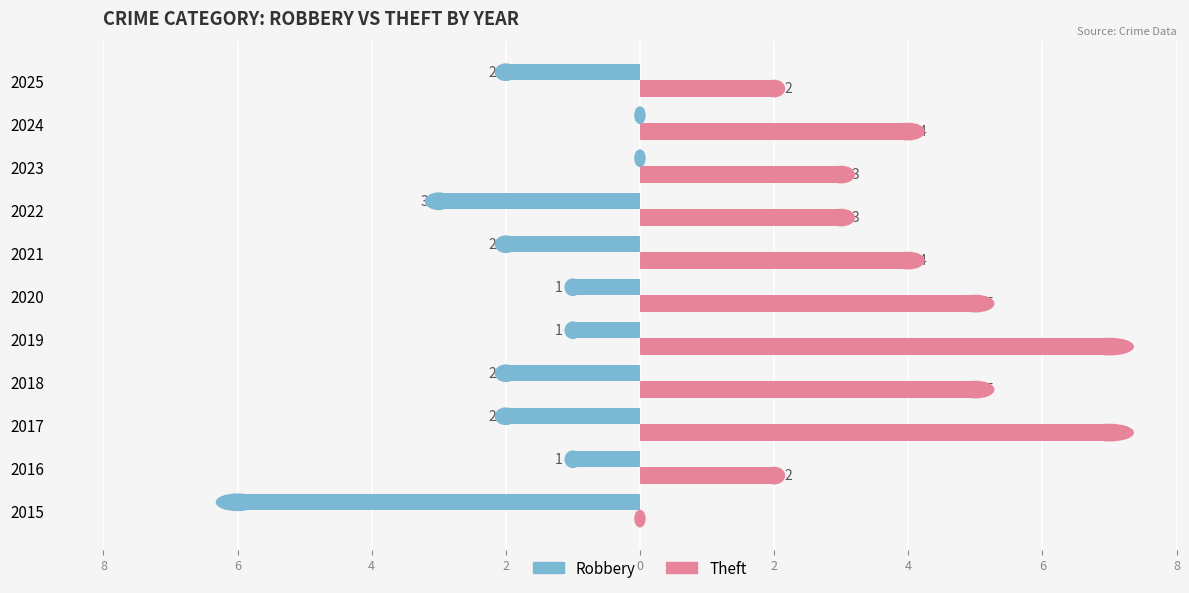

What is the average value of the Theft series?

4